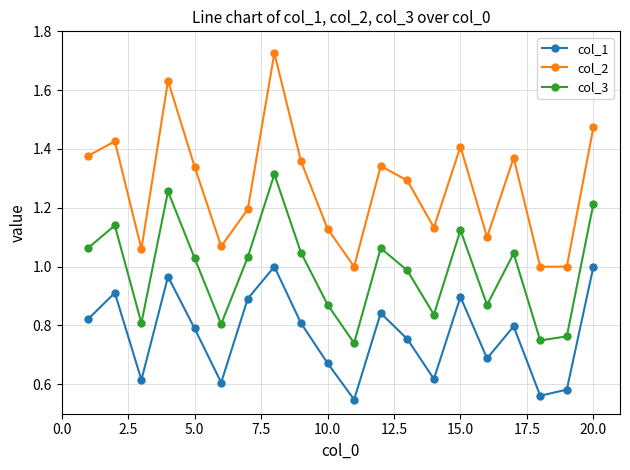

What is the difference between the maximum and second lowest values in the col_1 series?

0.4